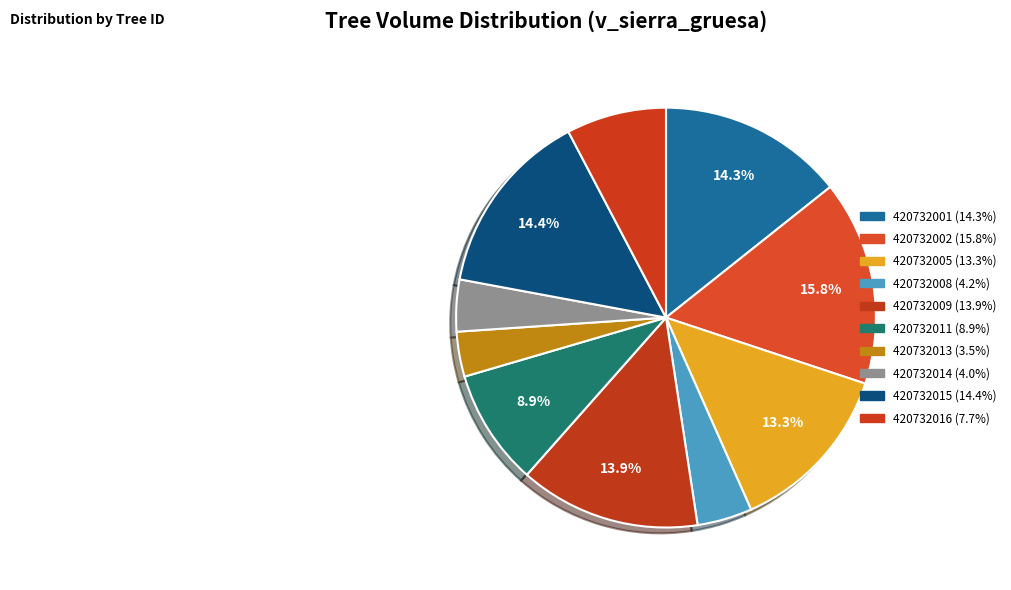

How many slices are in this pie chart?

10